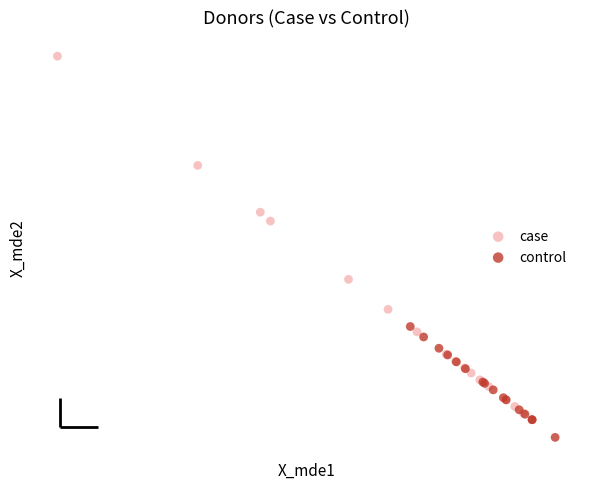

What are all the series names shown in the legend?

case, control